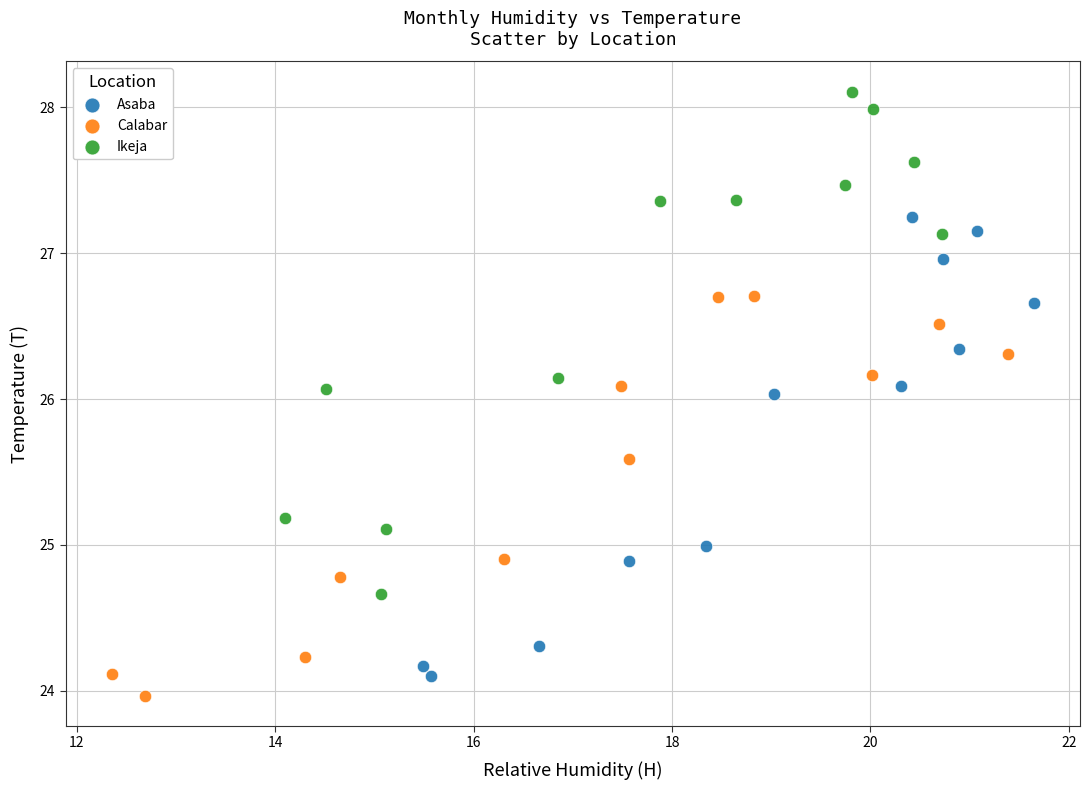

Which series has the largest Y range (max minus min)?

Ikeja